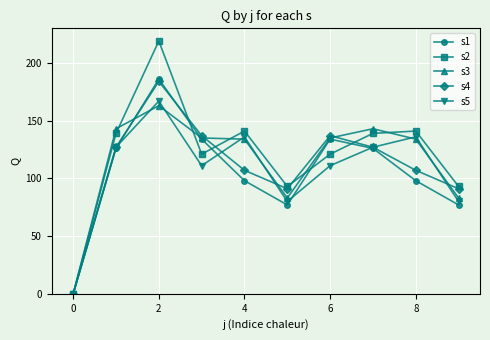

What is the greatest value displayed?

219